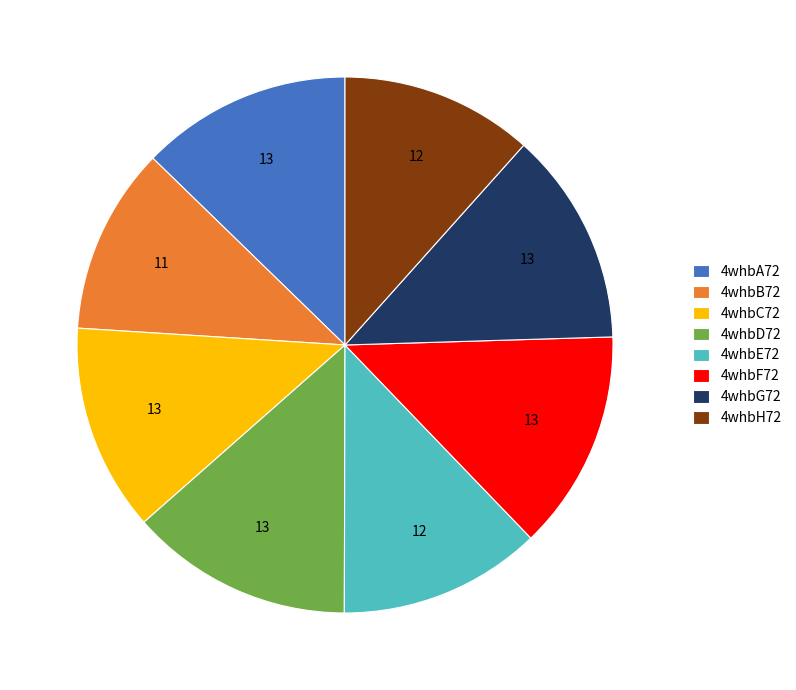

True or false: 4whbH72 accounts for 12% of the total.

True